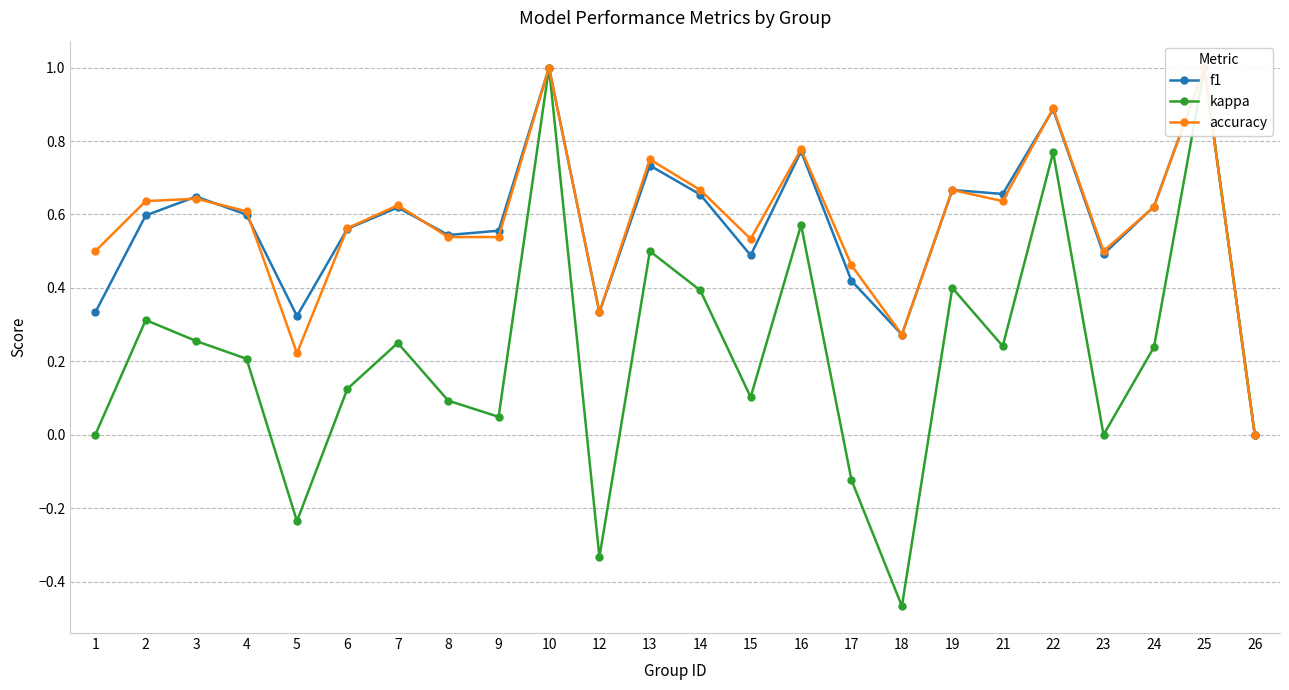

Which has a higher value, 3 or 4?

3